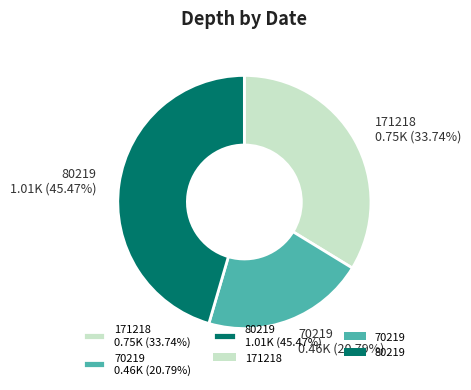

Approximately how many times larger is the value at 80219 1.01K (45.47%) compared to 171218 0.75K (33.74%)?

1.3